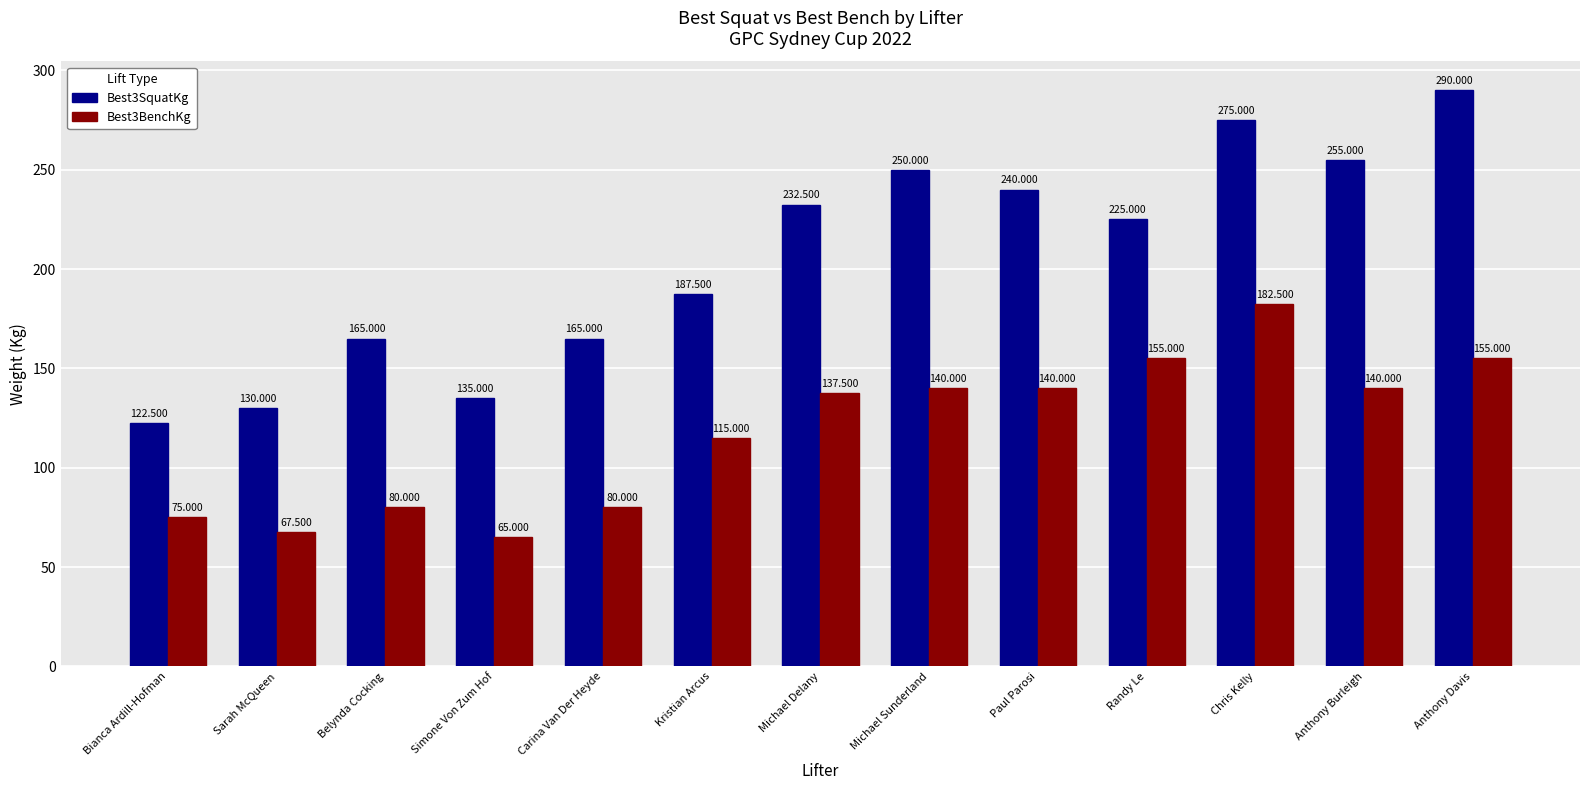

Rank the series by their maximum value, from lowest to highest.

Best3BenchKg, Best3SquatKg